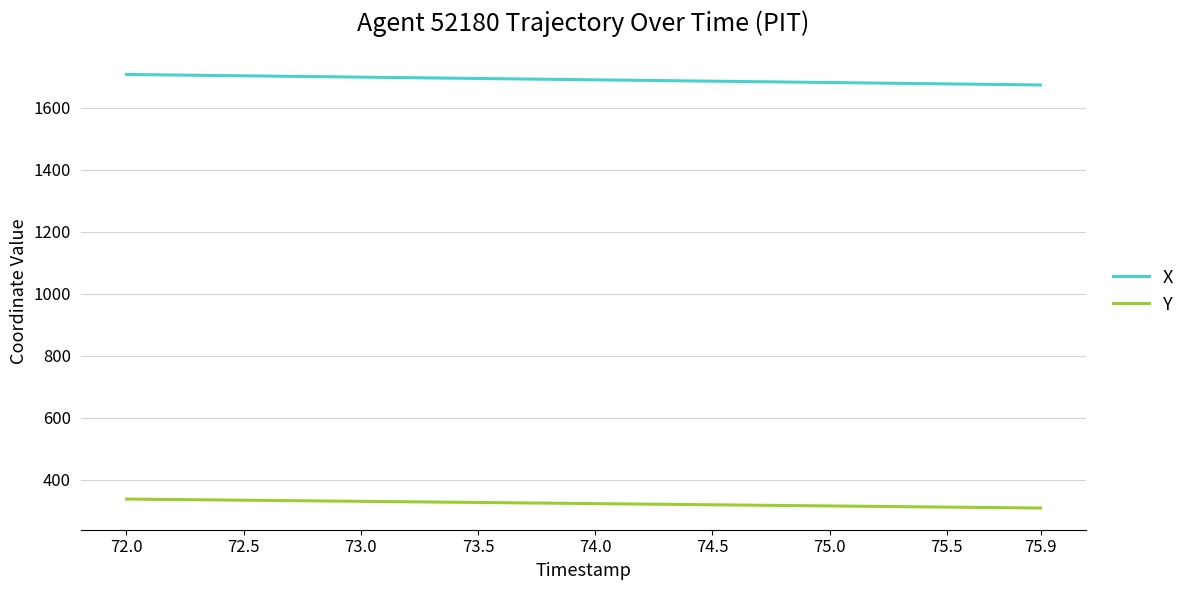

What is the difference between the maximum and minimum values in the X series?

33.9